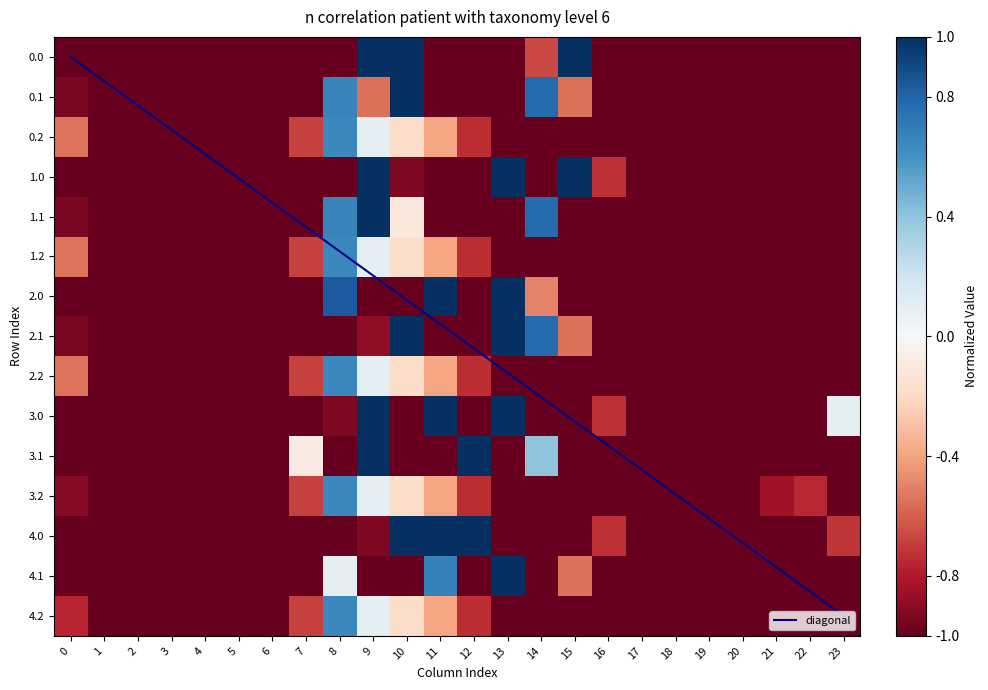

At which category does the chart reach its peak across all series?

9